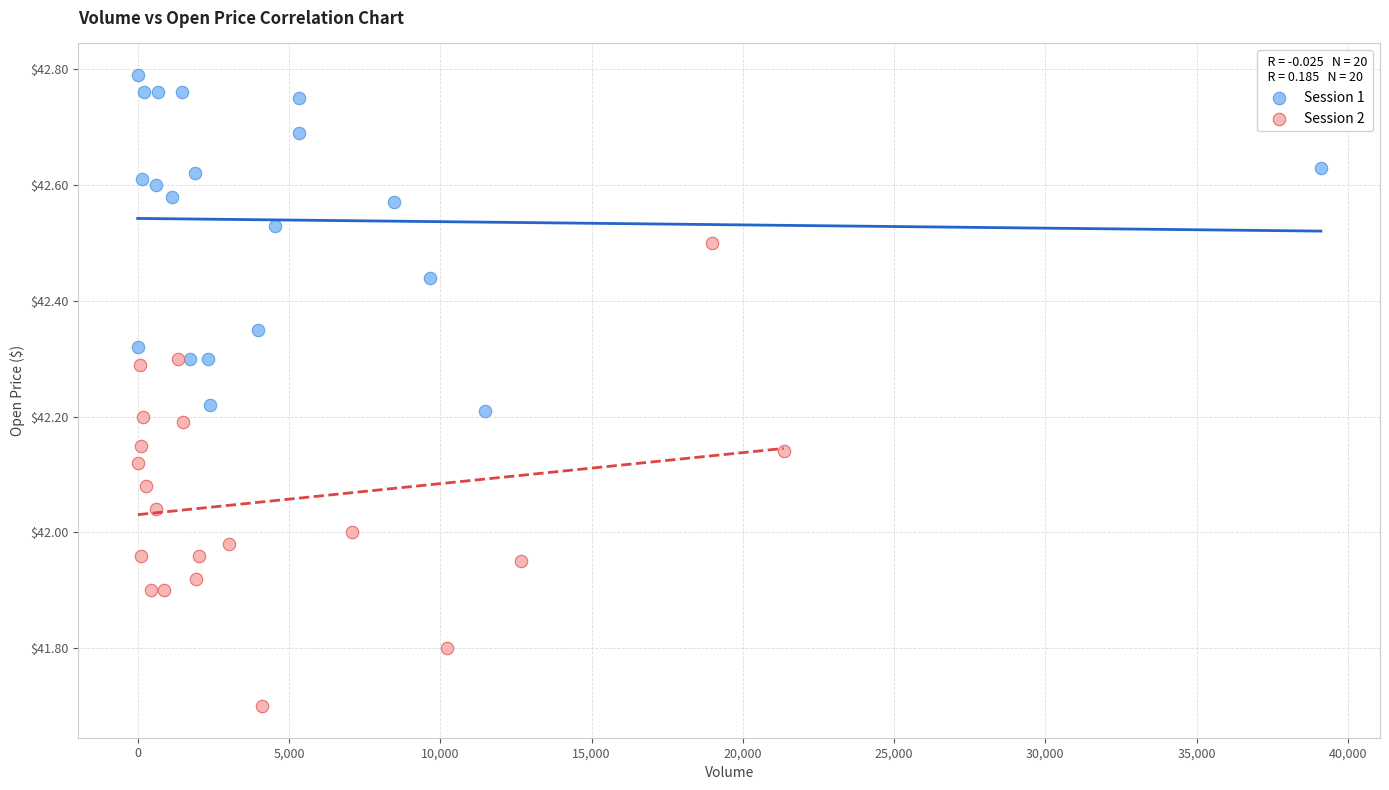

Which series has the largest Y range (max minus min)?

Session 2